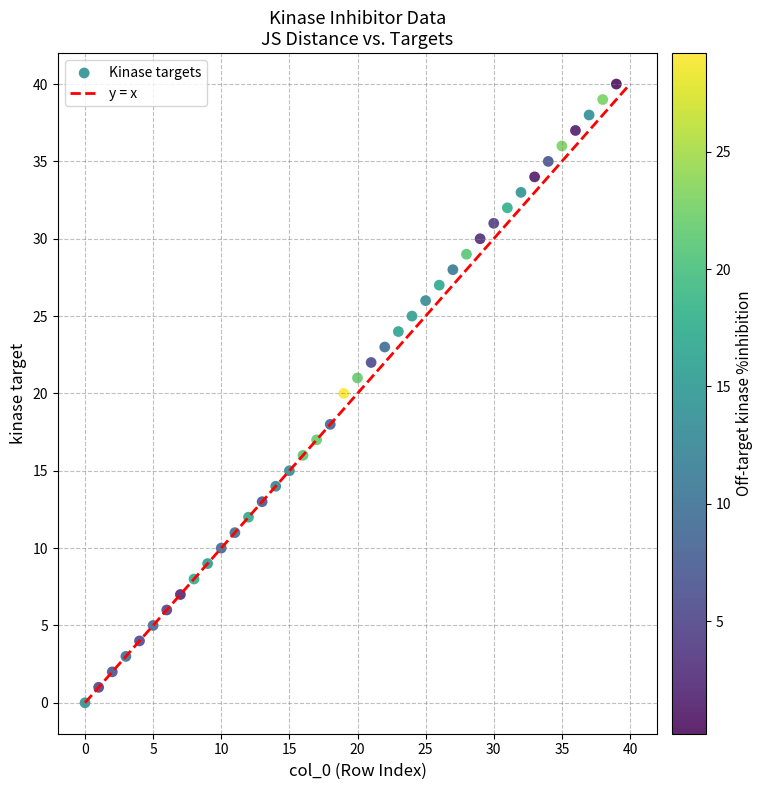

What is the range of Y values (max minus min)?

40